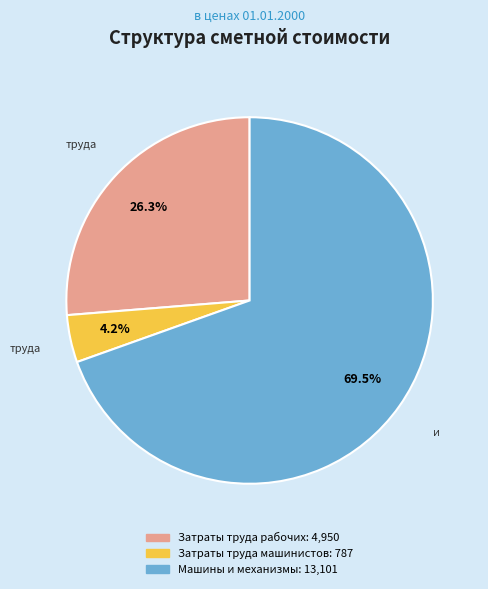

Which category has the biggest portion of the pie?

Машины и механизмы